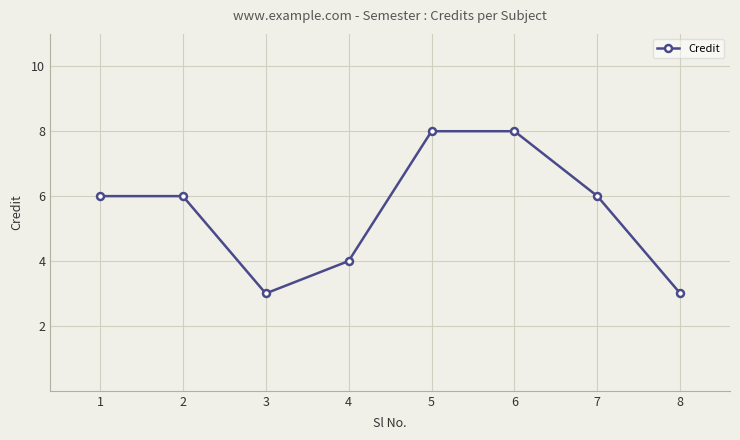

What is the difference between the maximum and minimum values?

5